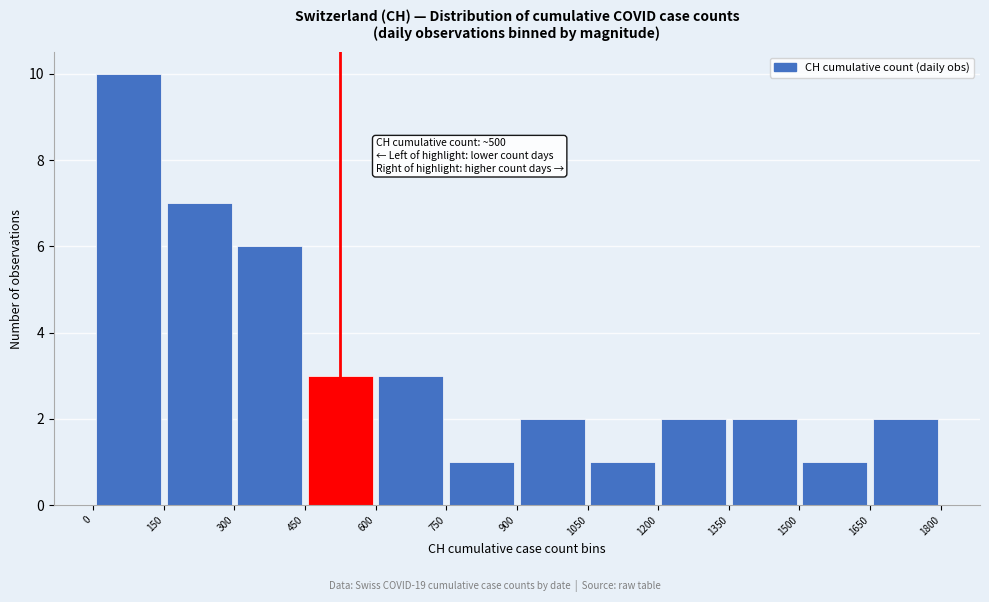

Which range on the x-axis has the tallest bar?

0 to 150